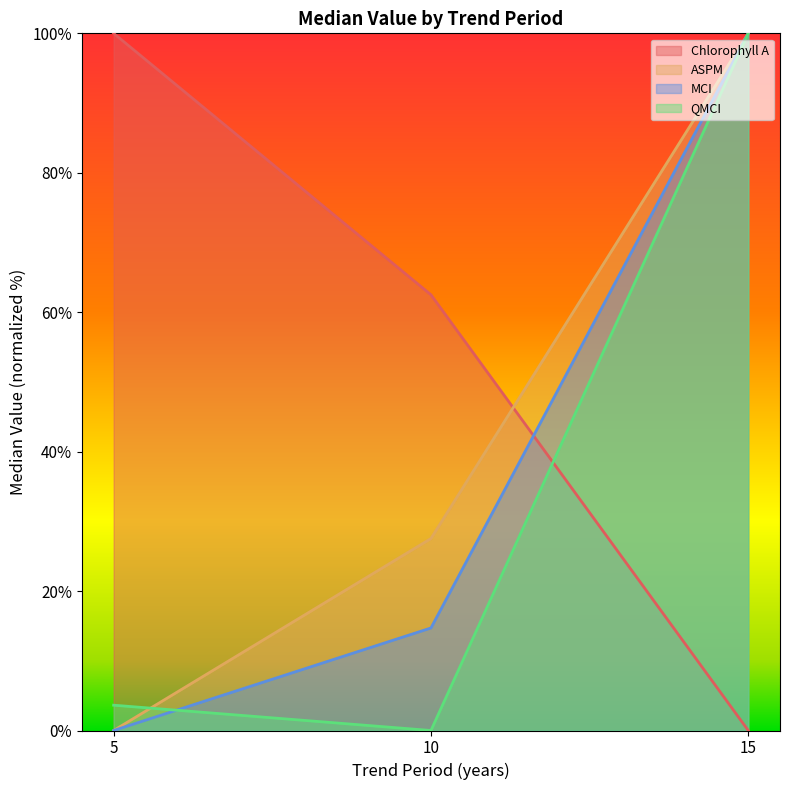

What is the spread (max minus min) of values at 10?

62.5